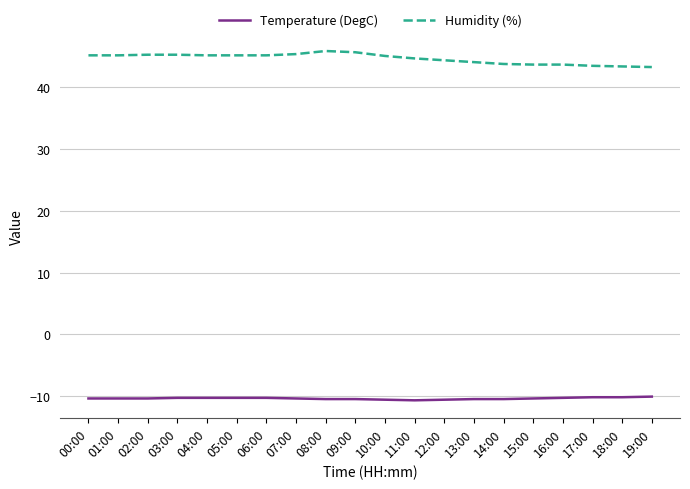

What is the average value of the Humidity (%) series?

44.7